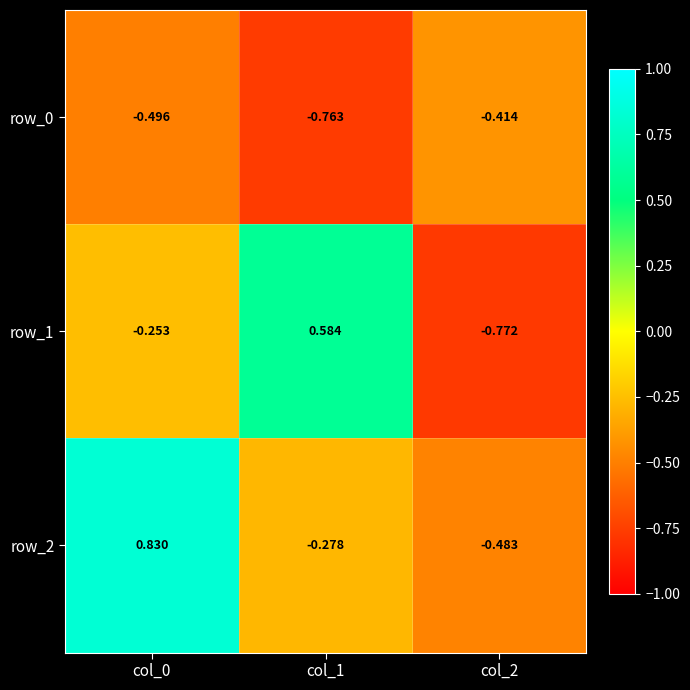

What is the difference between the highest and lowest values at col_1?

1.3